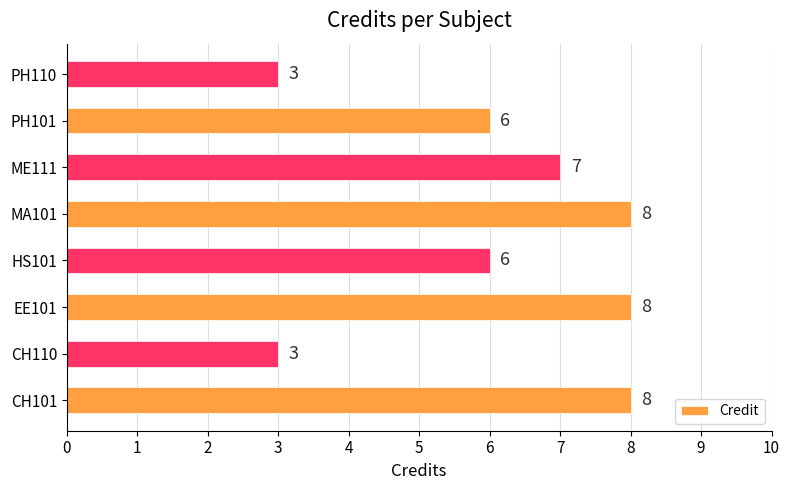

The value at CH101 is 12. True or false?

False